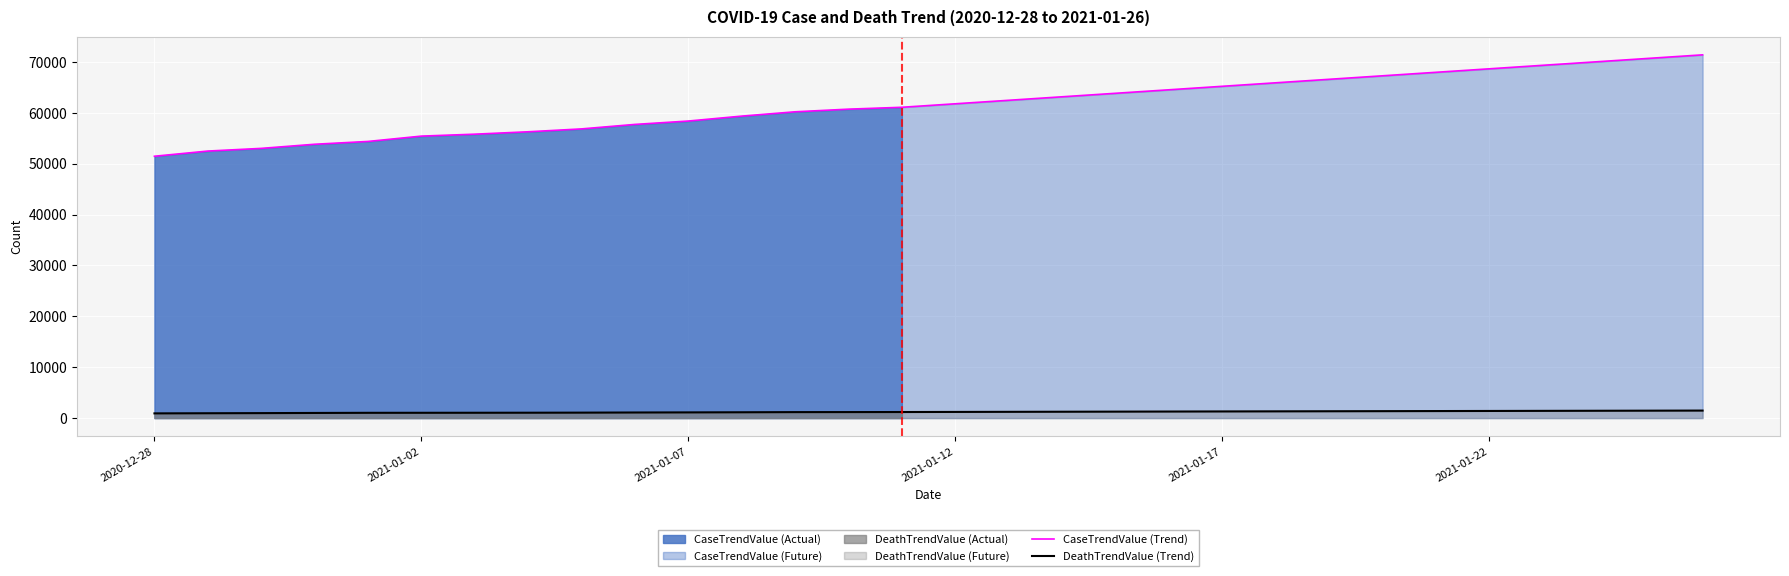

True or false: CaseTrendValue (Trend) and DeathTrendValue (Trend) intersect in this chart.

False